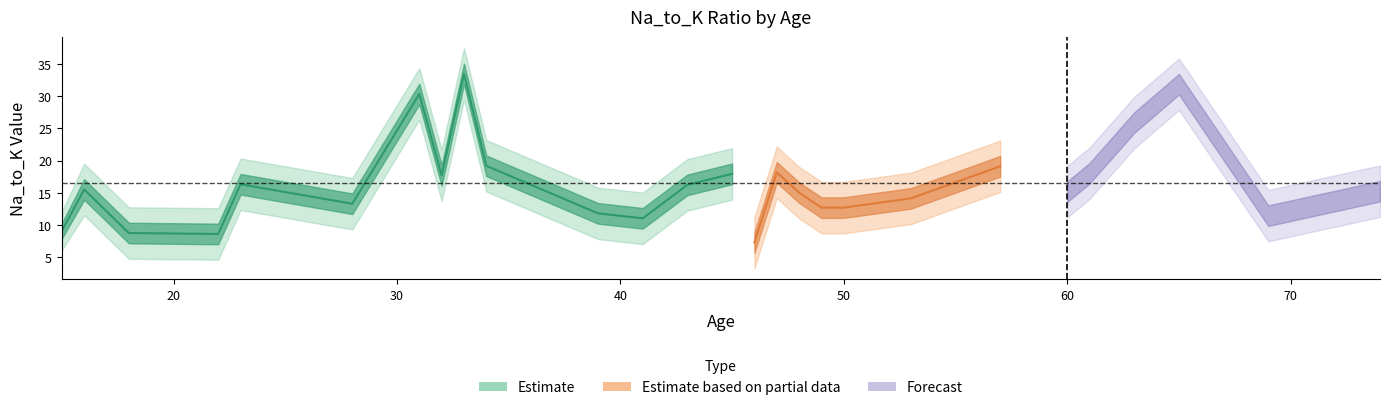

What is the sum of all mean_Na_to_K values?

446.3